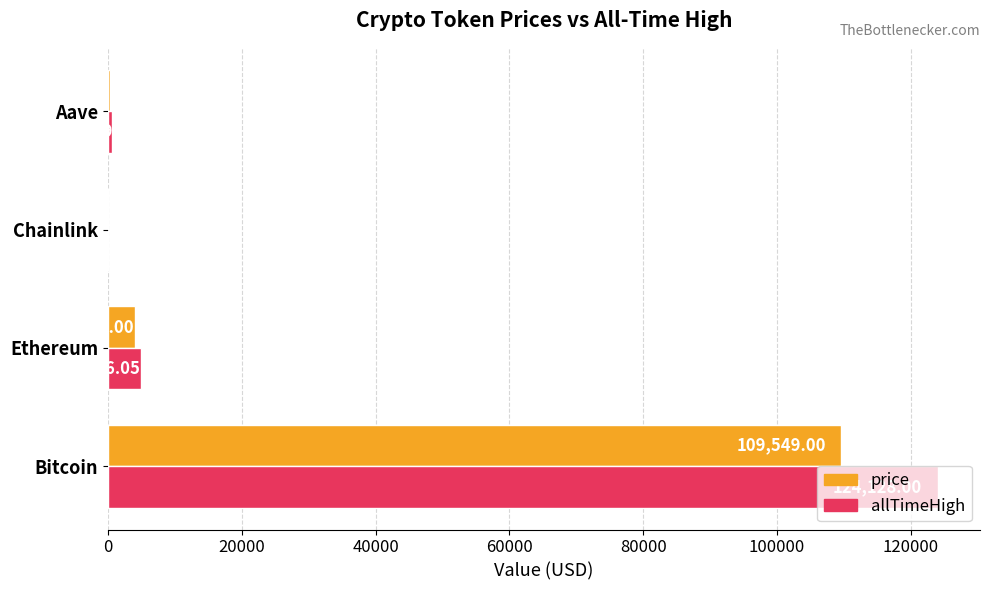

Where is allTimeHigh nearest to the value 62090?

Ethereum